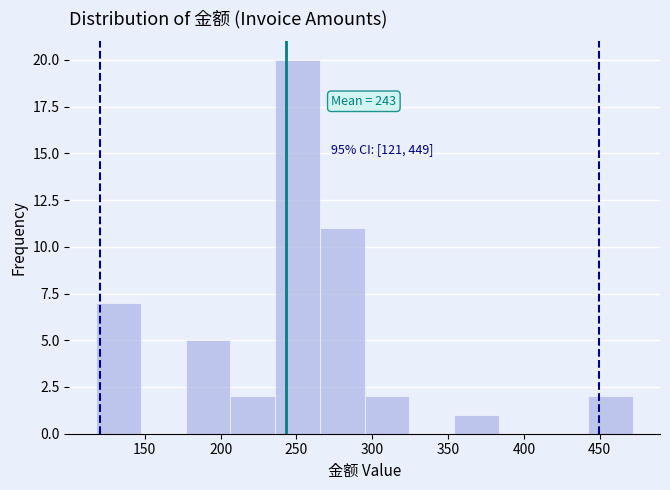

Which range on the x-axis has the tallest bar?

236.0 to 265.5